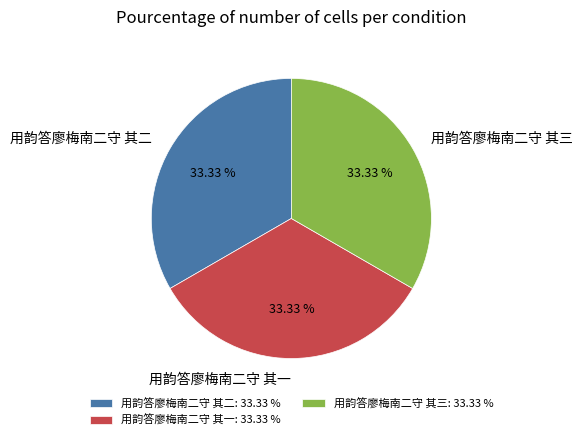

How many segments does this pie chart have?

3